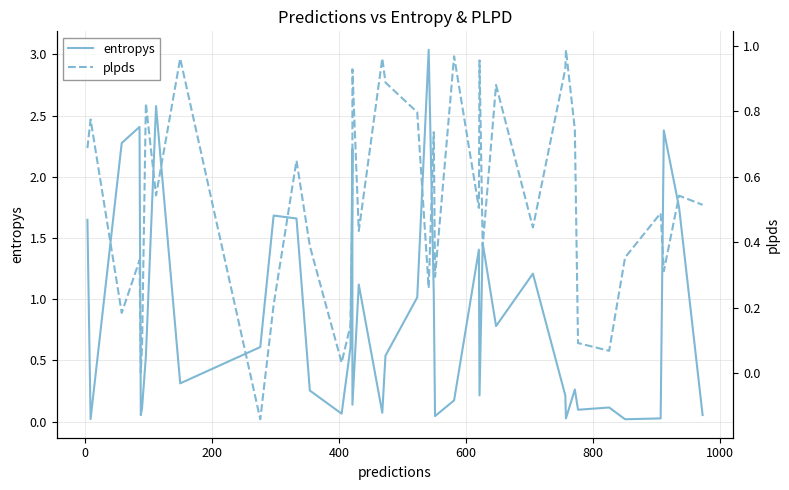

The entropys series shows 0.0 at 13. True or false?

False